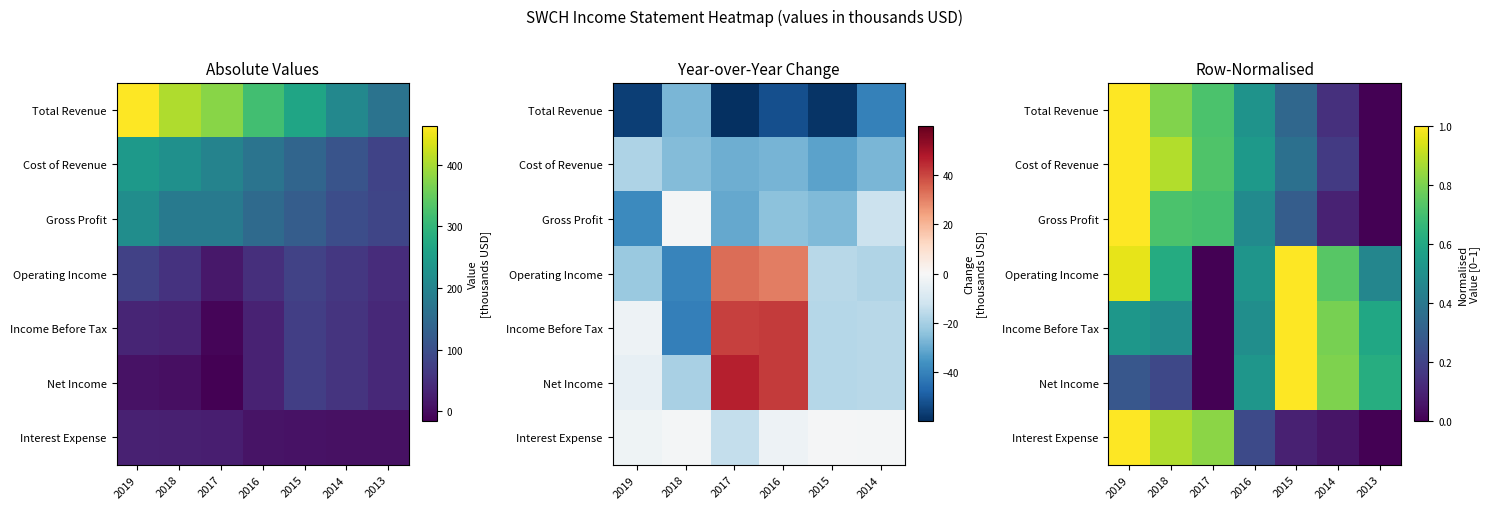

True or false: Net Income has a value of 0.5 at 2016.

True